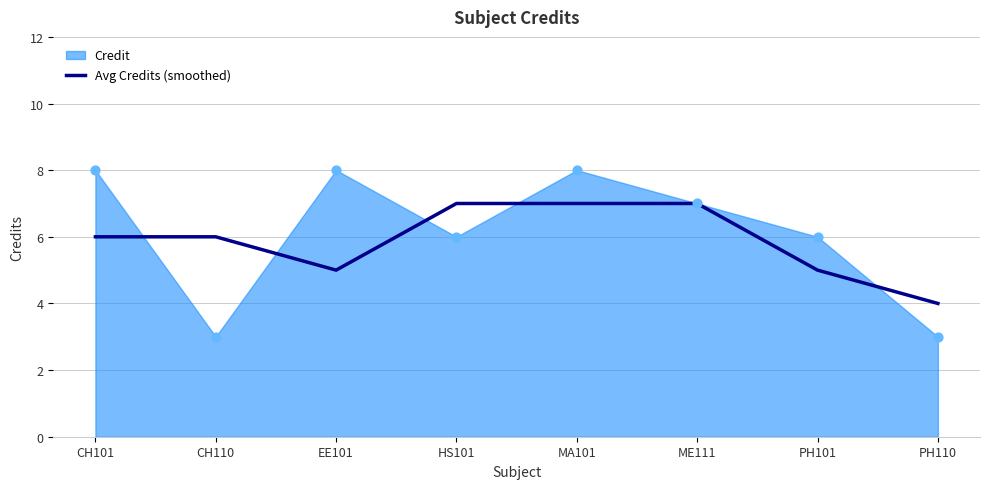

What is the ratio of the value at ME111 to the value at EE101?

1.4